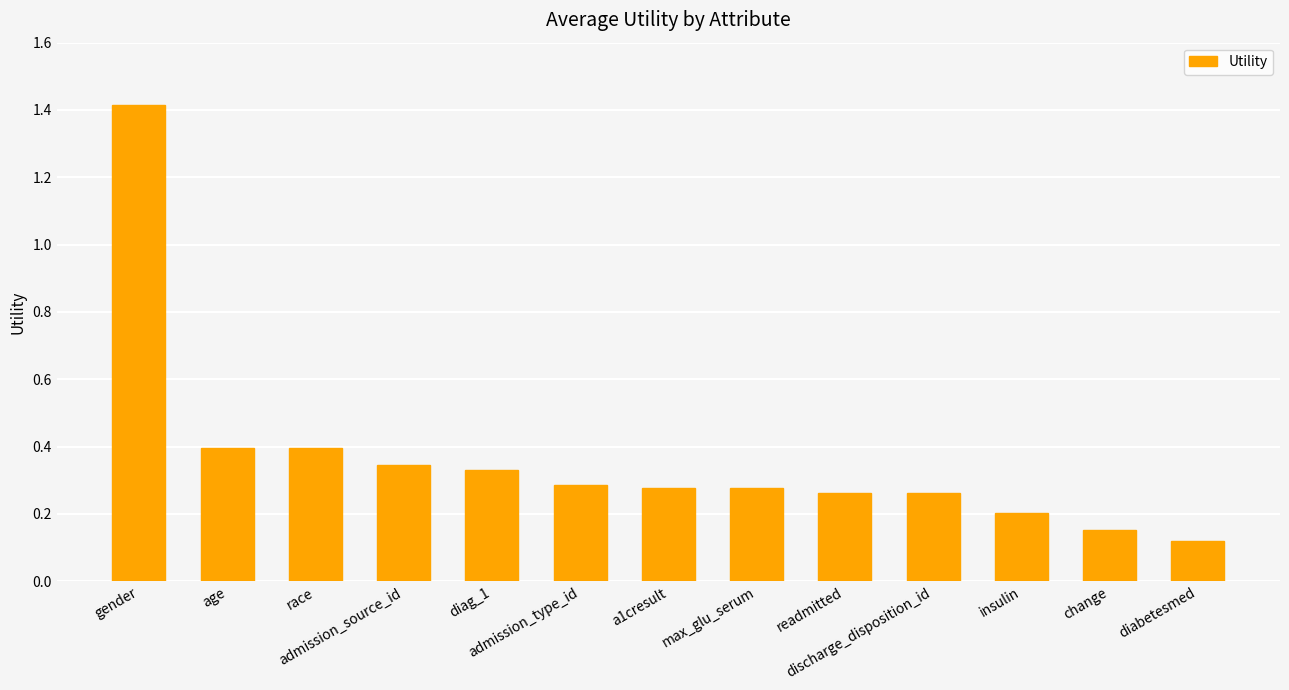

Are the bars grouped side by side (vs. stacked)?

No